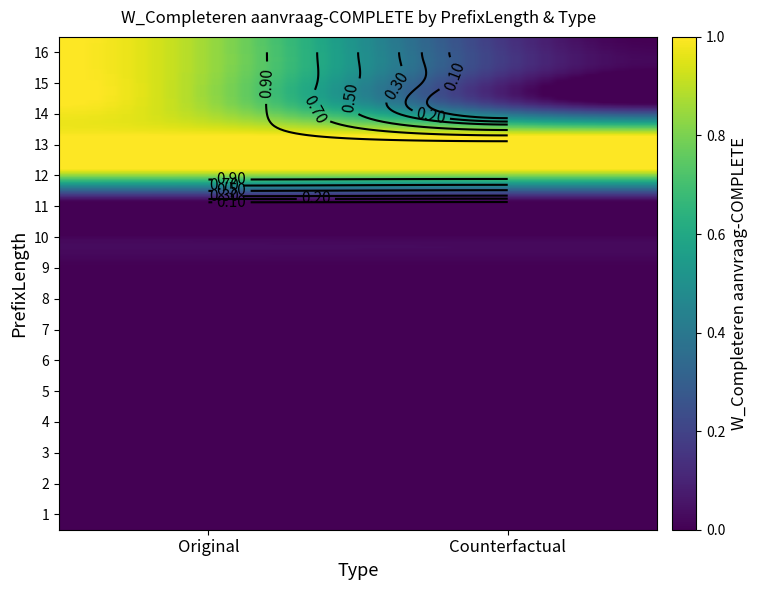

Is the value of 9 at Counterfactual greater than the value of 10 at Counterfactual?

No